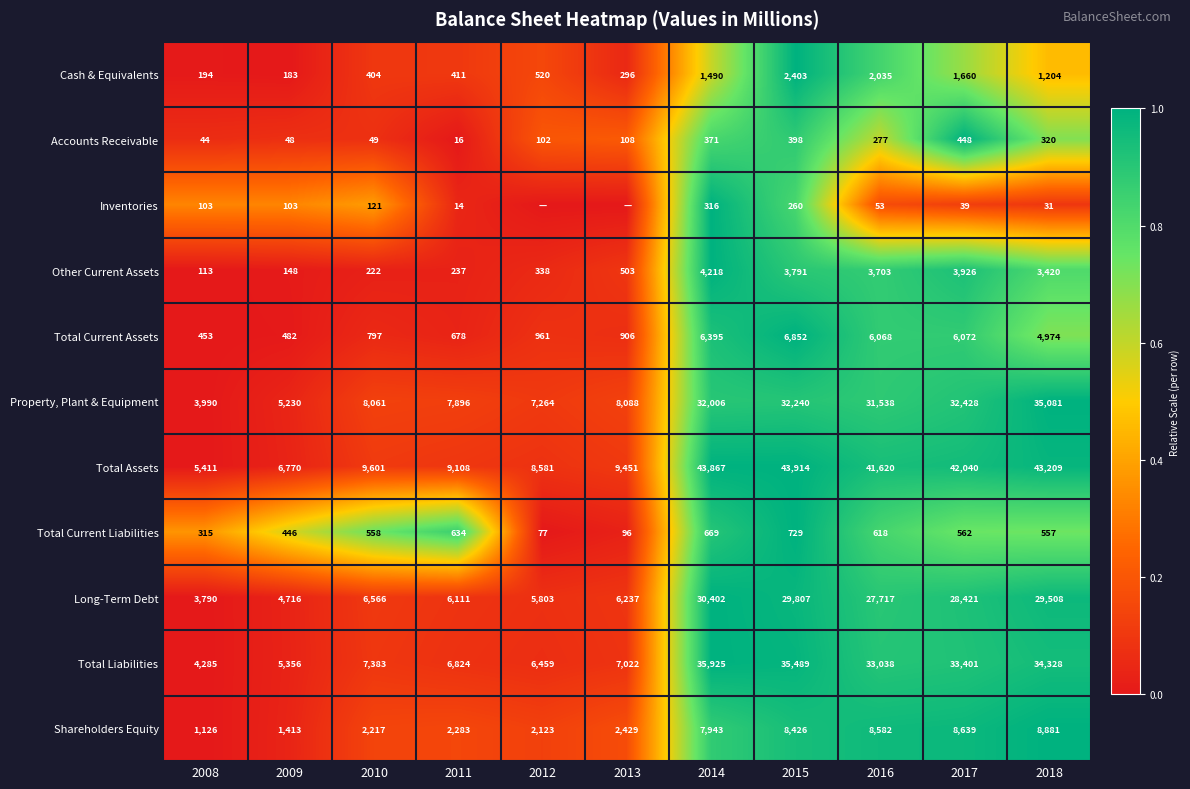

Is it true that Cash & Equivalents equals 404 at 2010?

True